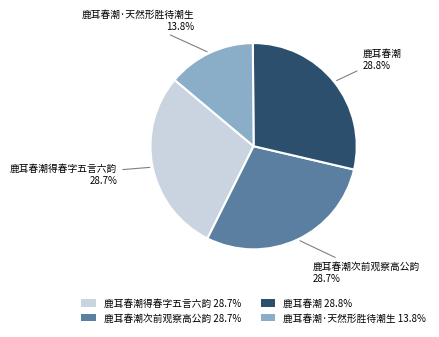

What is the smallest slice in the pie chart?

鹿耳春潮·天然形胜待潮生